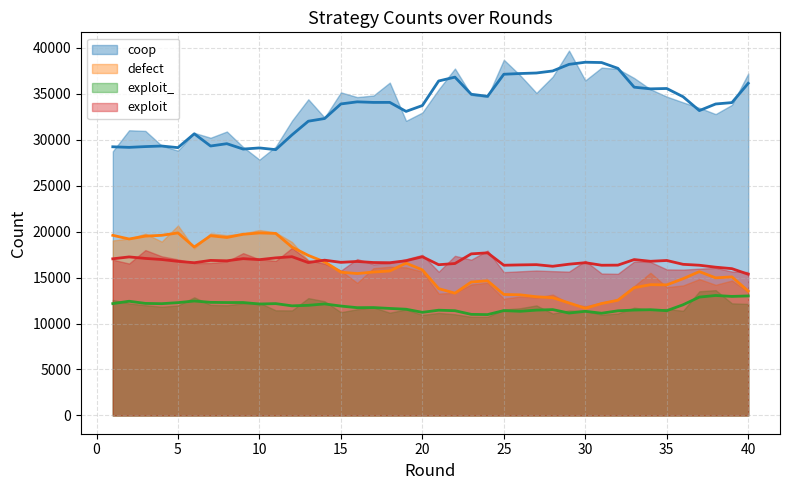

How many series are shown in this chart?

4